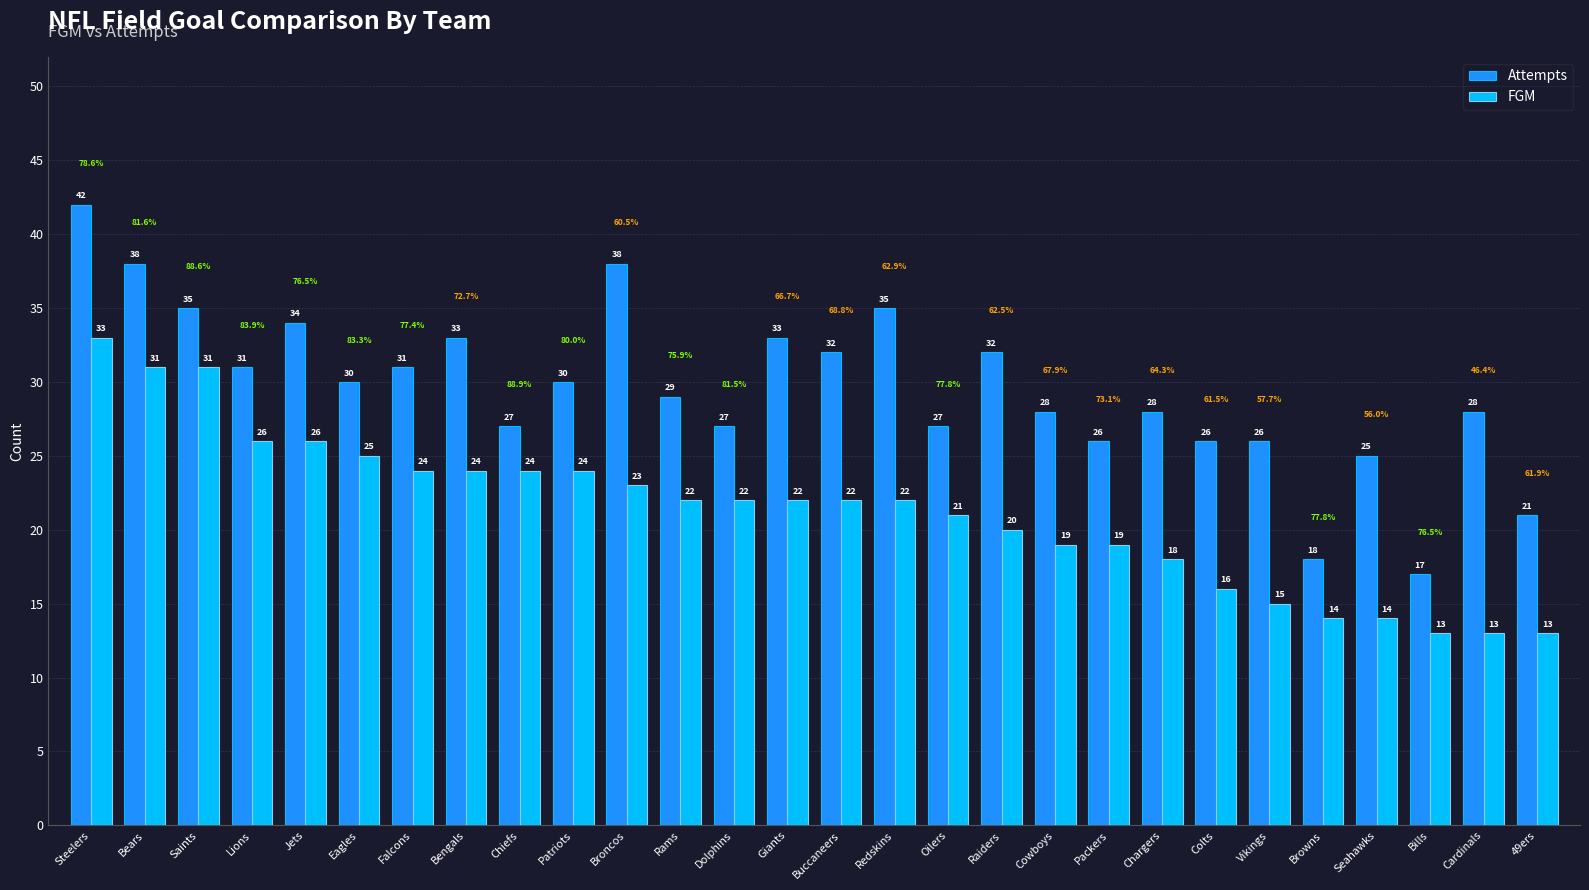

What value does the FGM series have at Vikings?

15